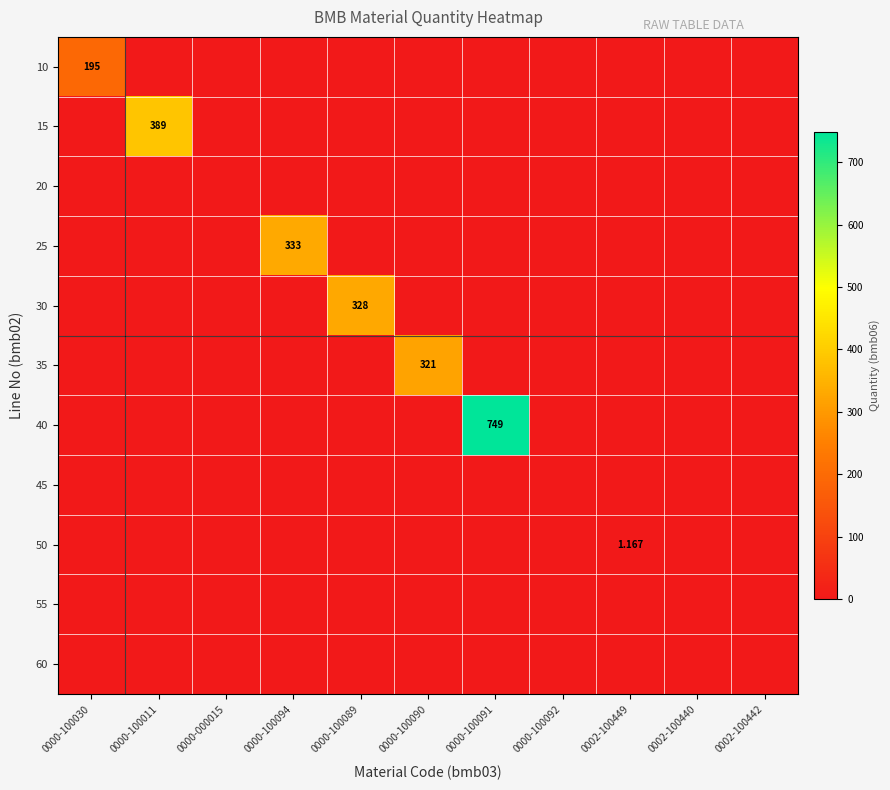

Which category has the lowest value in the 45 series?

0000-100030